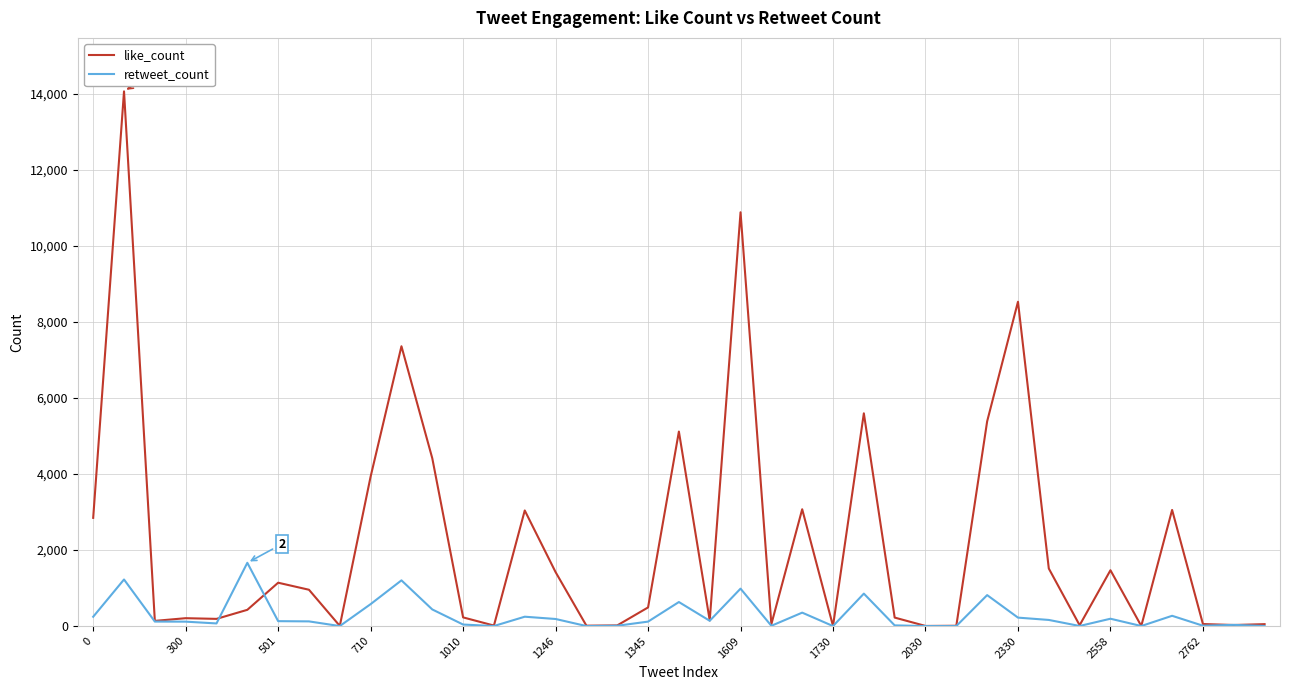

Does the chart have visible grid lines?

Yes